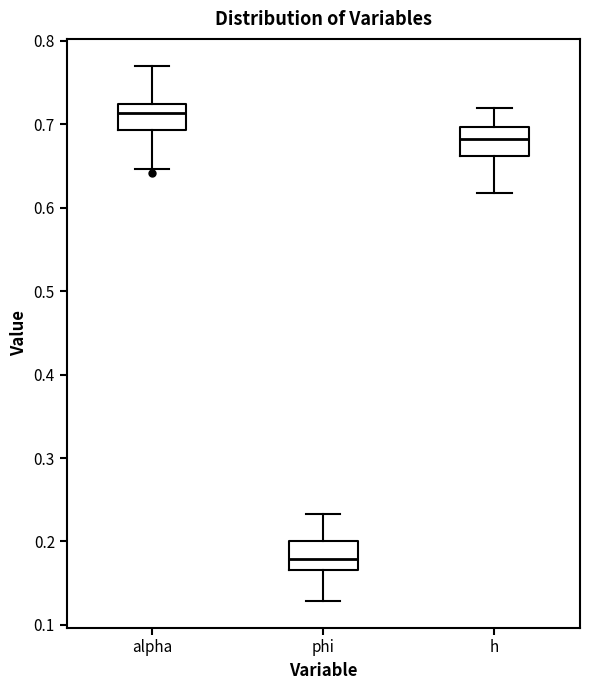

Where does the lower whisker of the box for phi end on the y-axis? The values are not printed on the chart, so give them approximately, as read against the axis.

0.13